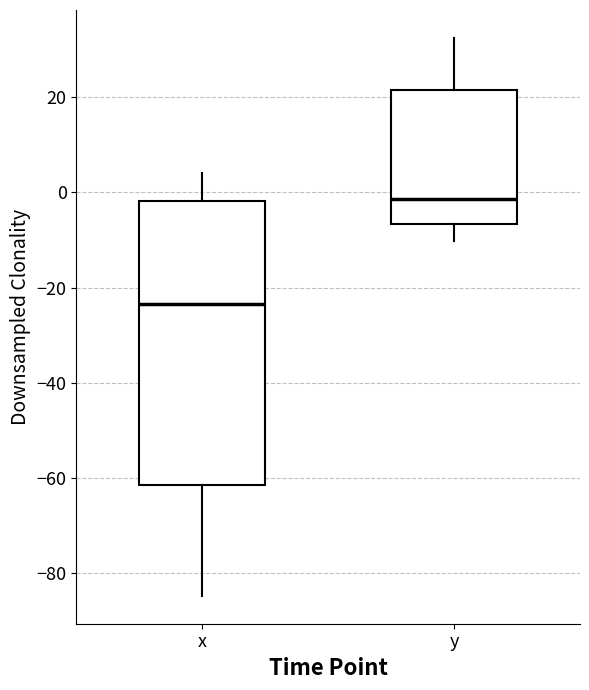

Which box is the tallest, from its lower edge to its upper edge?

x